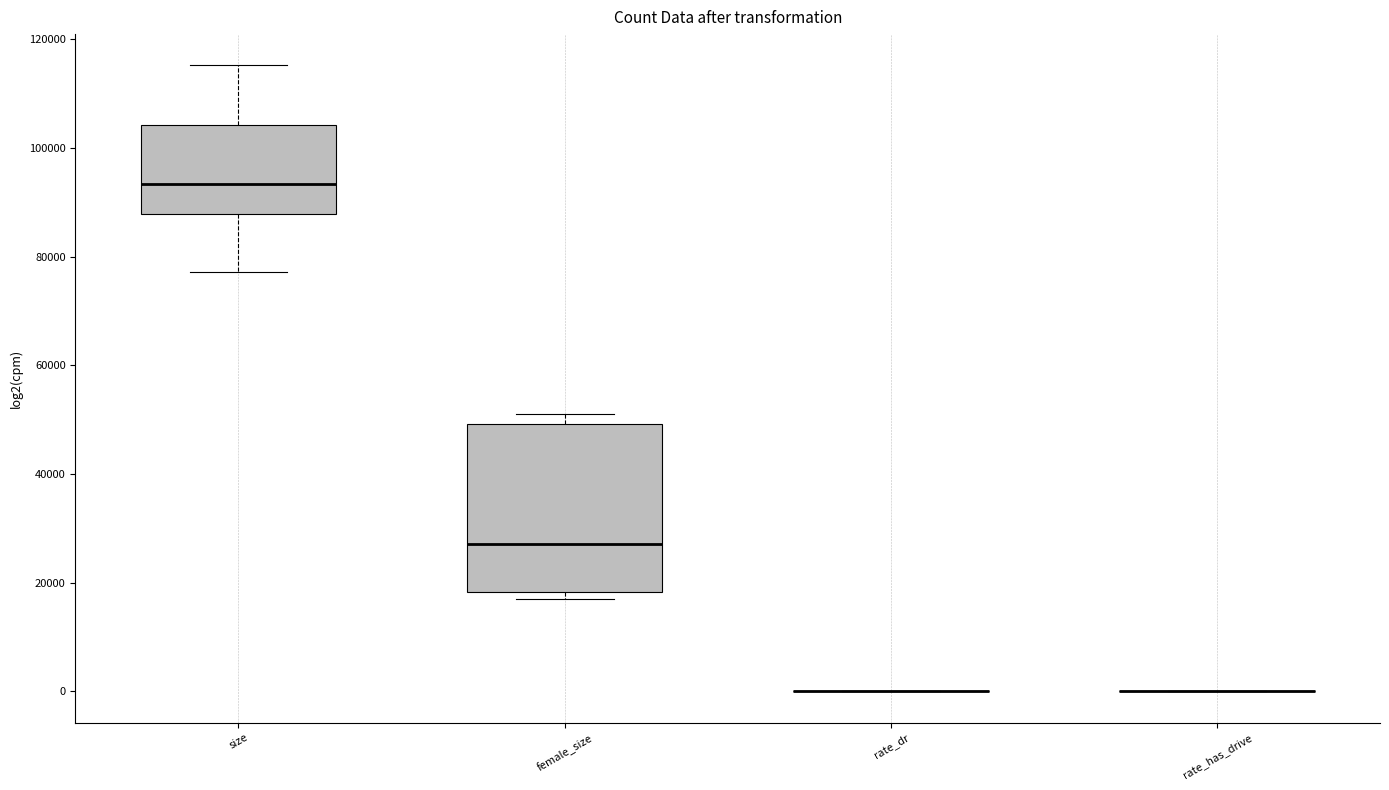

Which box is the tallest, from its lower edge to its upper edge?

female_size